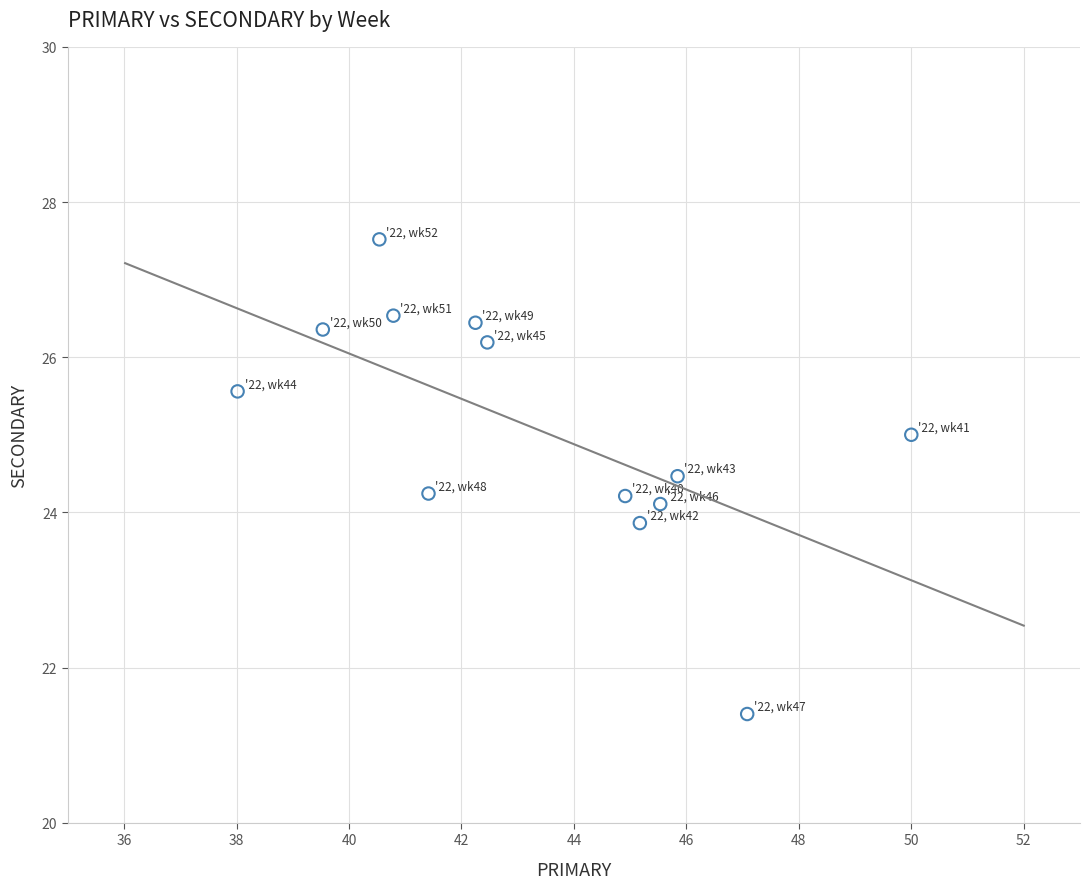

What is the range of X values (max minus min)?

12.0